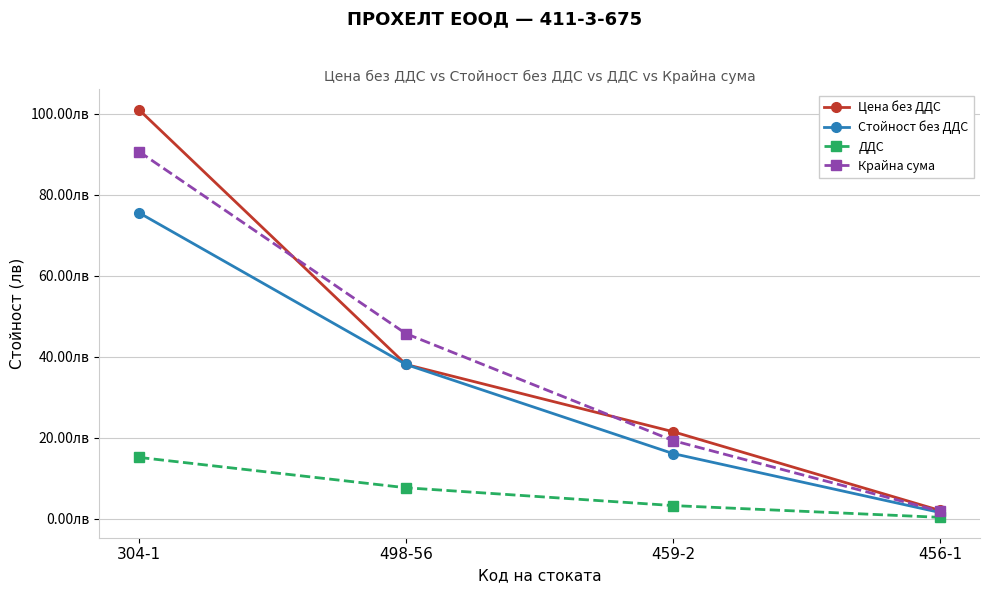

What are all the series names shown in the legend?

Цена без ДДС, Стойност без ДДС, ДДС, Крайна сума